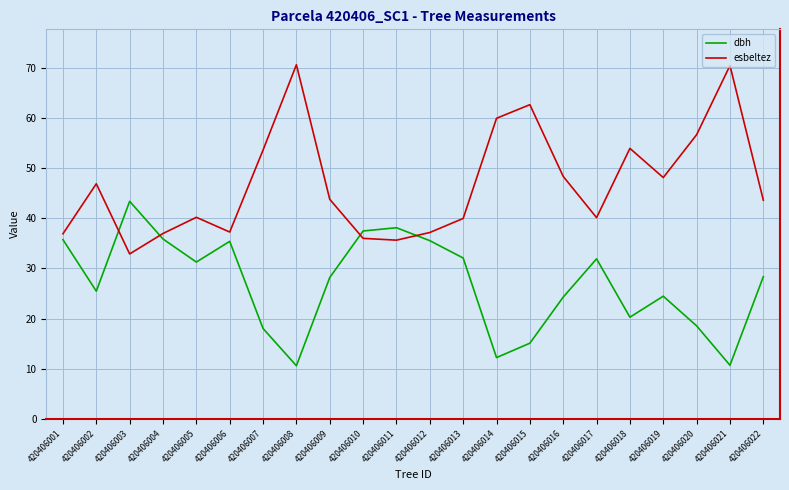

How many lines are shown in the chart?

2